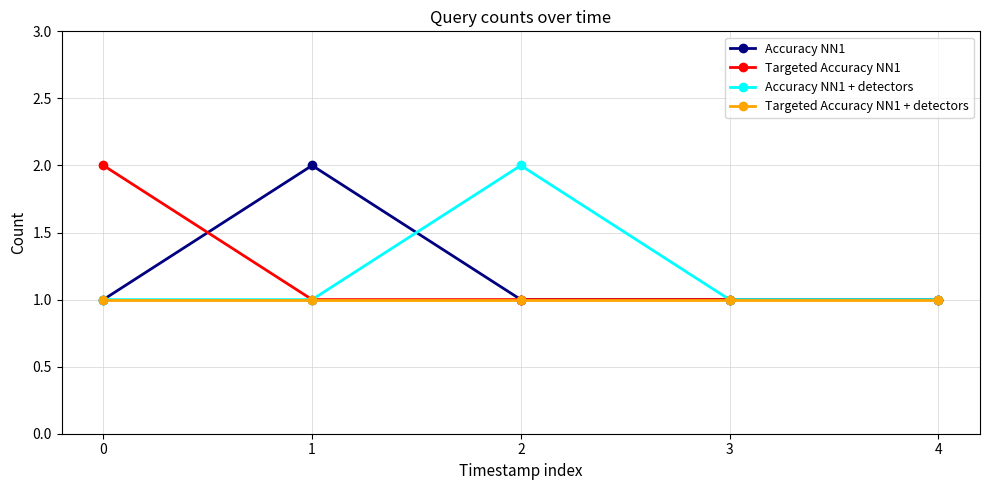

True or false: Accuracy NN1 + detectors has more than 1 interior local peaks.

False